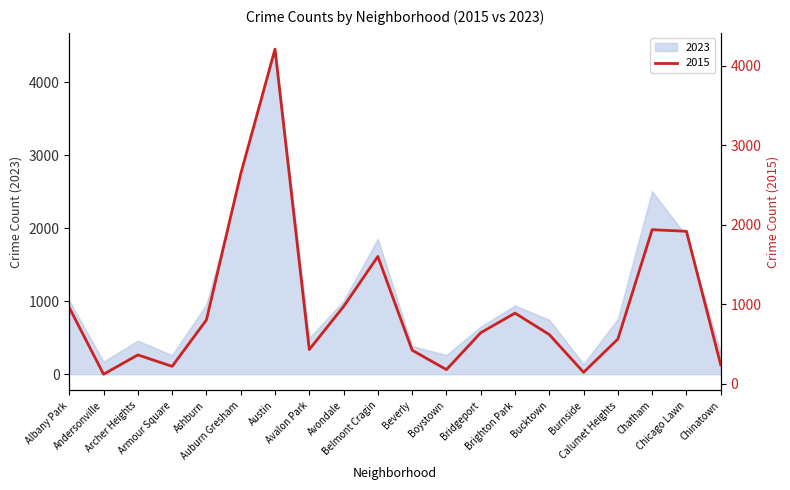

How many lines are shown in the chart?

2